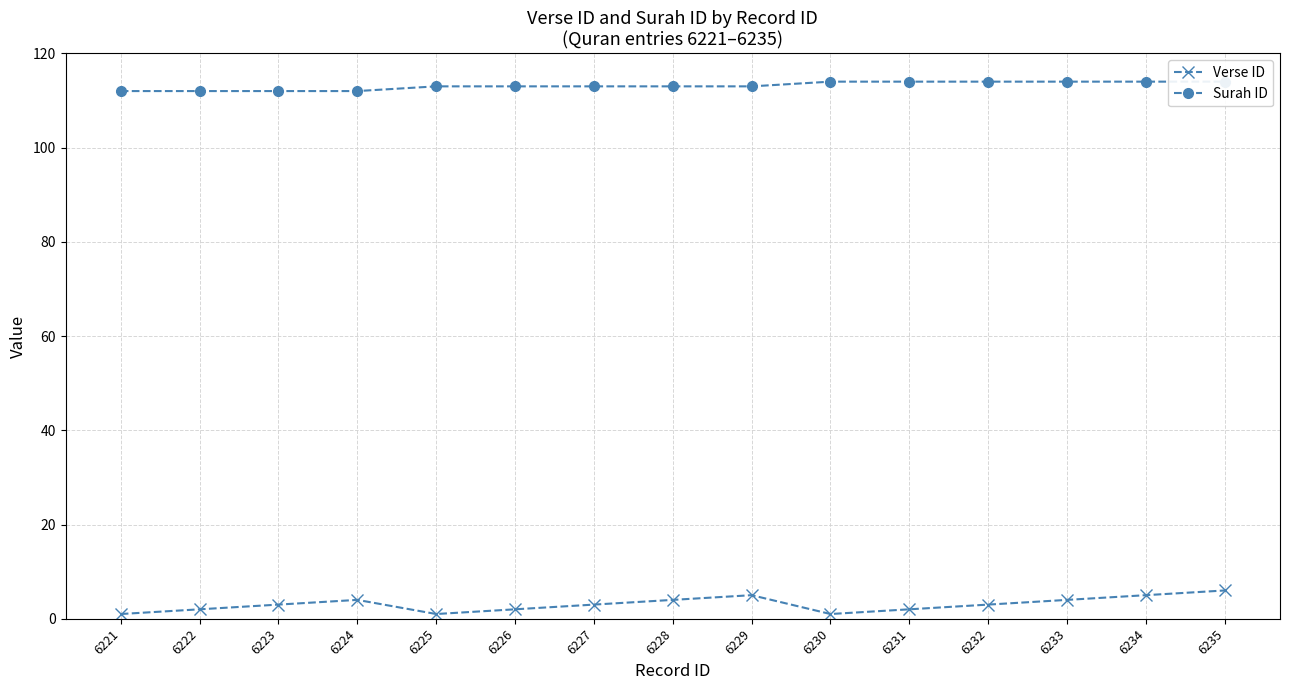

Reading left to right, list all the values displayed in this chart.

Verse ID: 6221=1	6222=2	6223=3	6224=4	6225=1	6226=2	6227=3	6228=4	6229=5	6230=1	6231=2	6232=3	6233=4	6234=5	6235=6
Surah ID: 6221=112	6222=112	6223=112	6224=112	6225=113	6226=113	6227=113	6228=113	6229=113	6230=114	6231=114	6232=114	6233=114	6234=114	6235=114